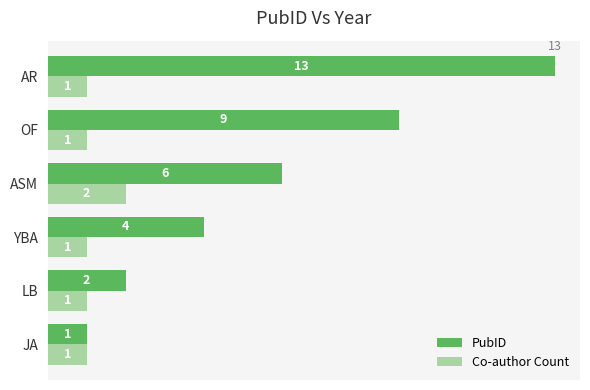

What is the maximum value shown in the chart?

13